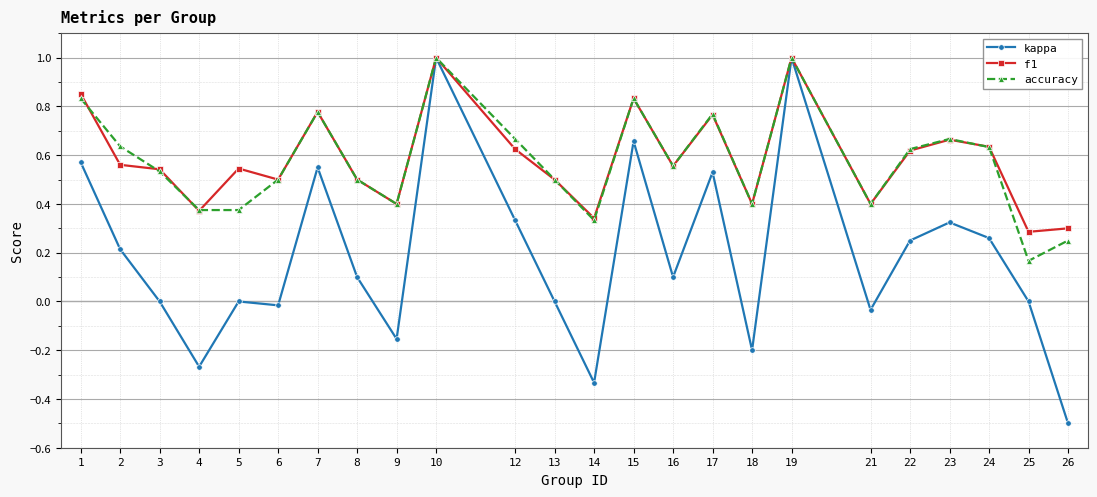

Where is the first local maximum for accuracy?

7